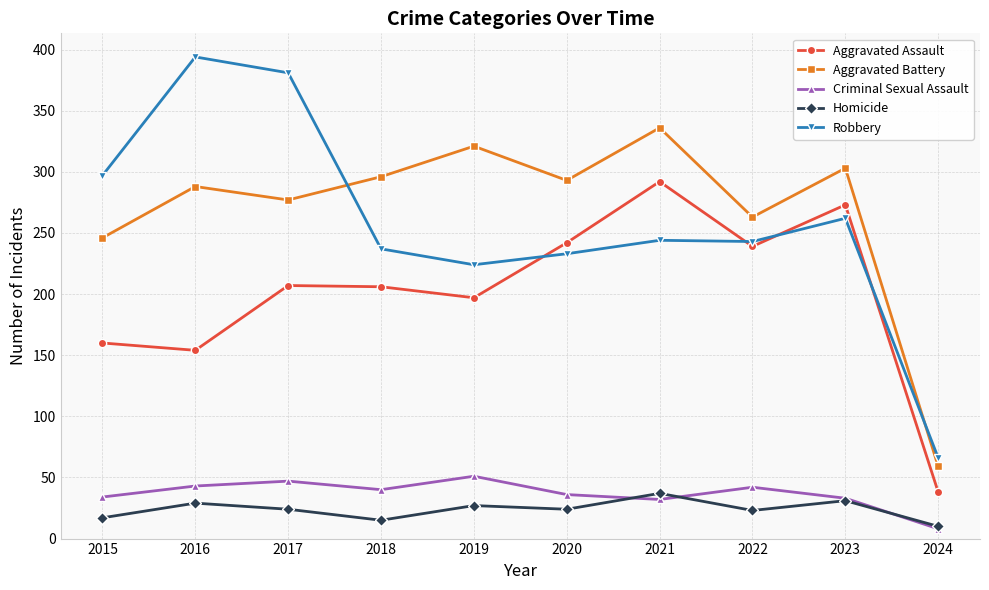

How many interior local valleys does the Aggravated Battery series have?

3